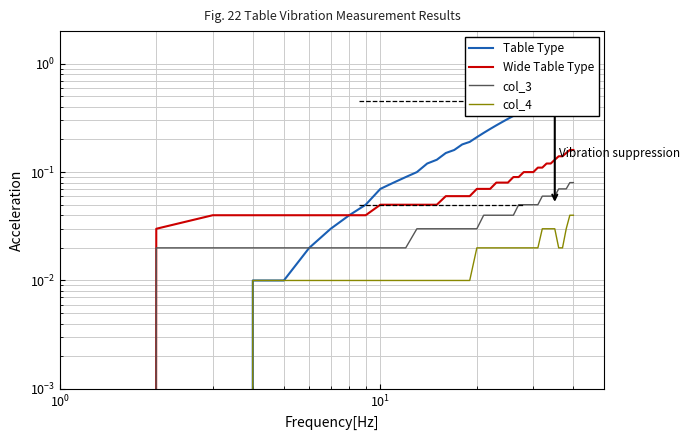

How many values in col_3 are above zero?

39